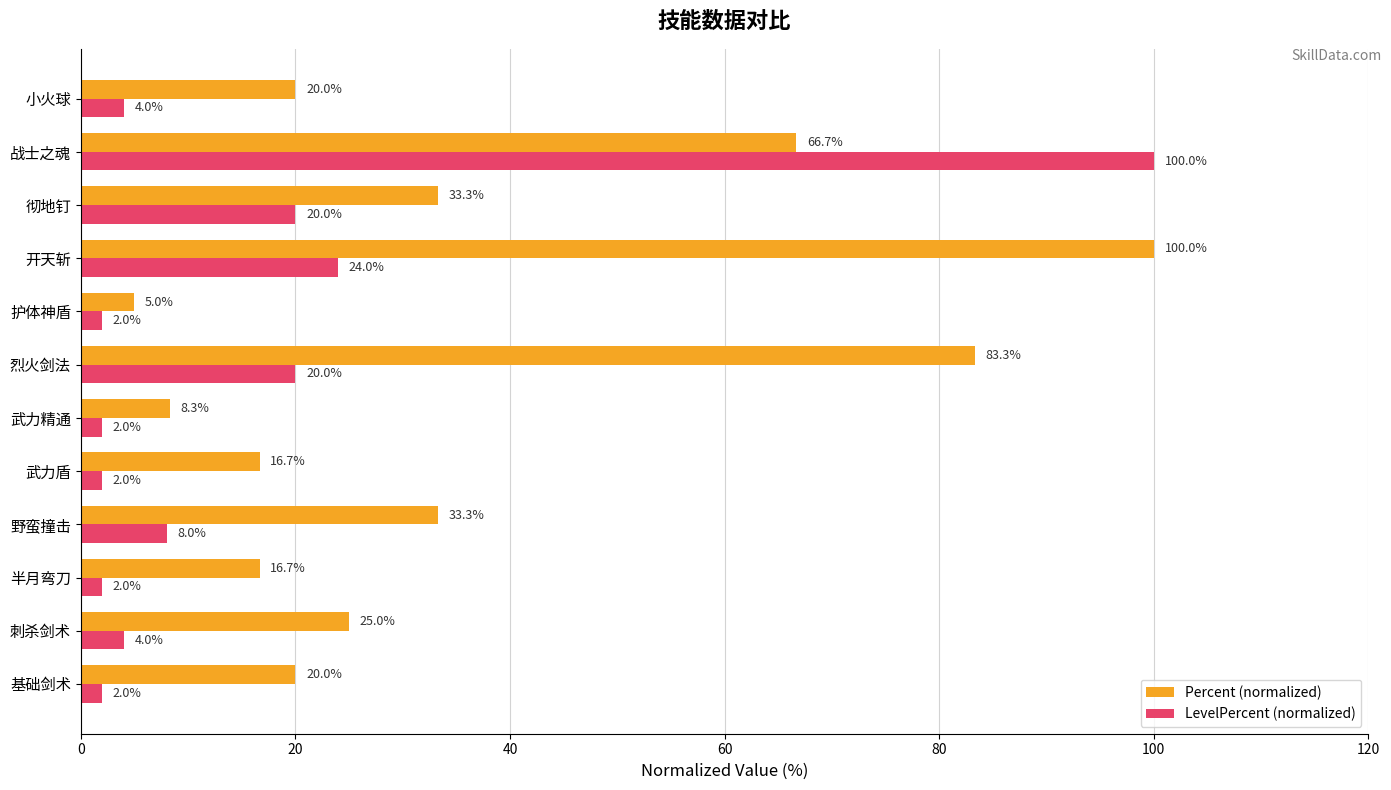

Which series has the largest total across all categories?

Percent (normalized)